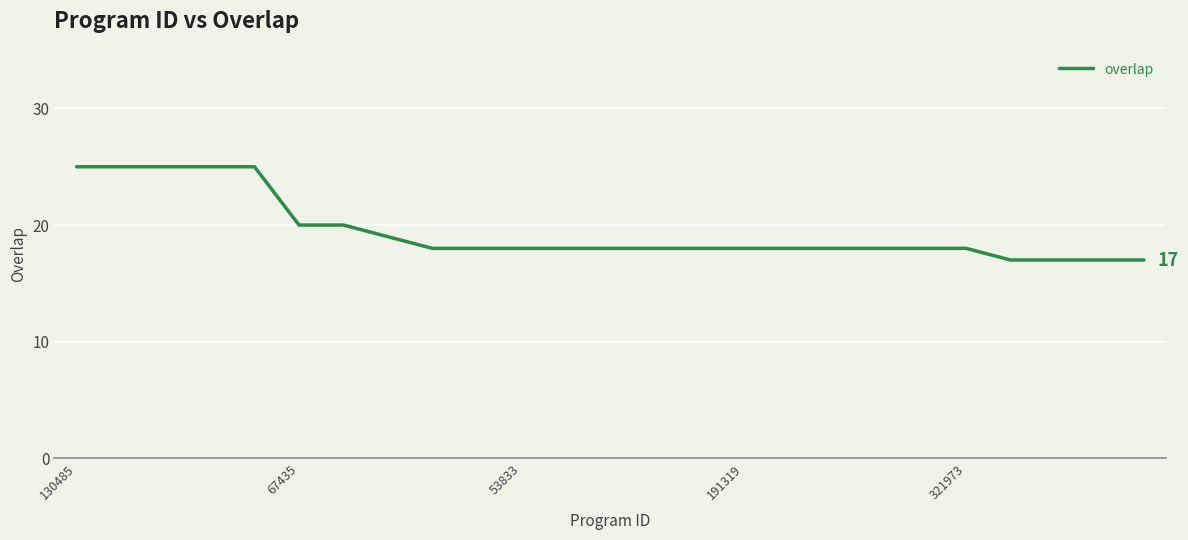

What is the greatest value displayed?

25